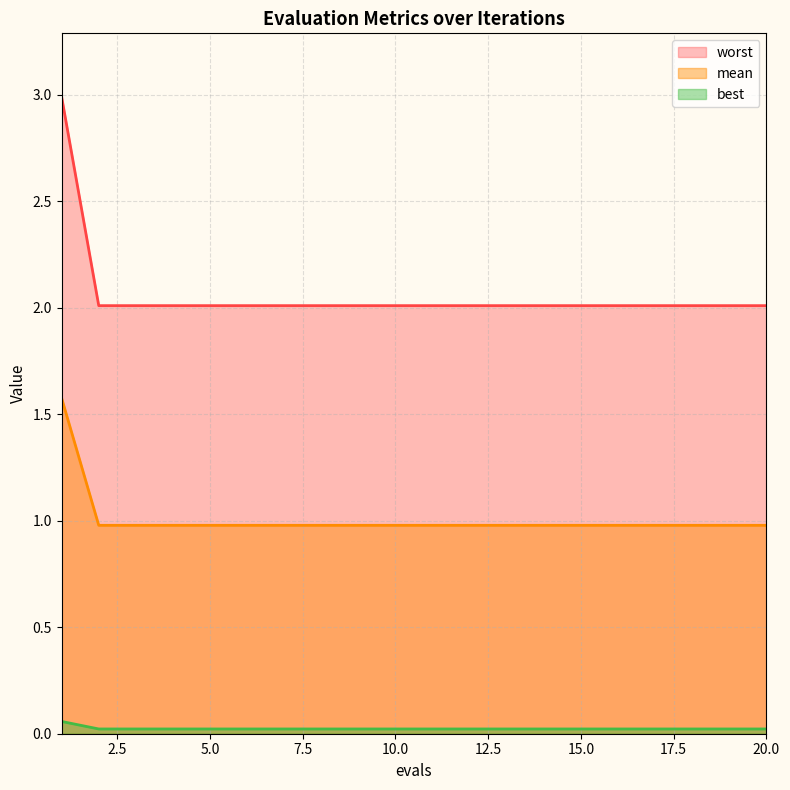

Which has a higher value, 9 or 3?

9